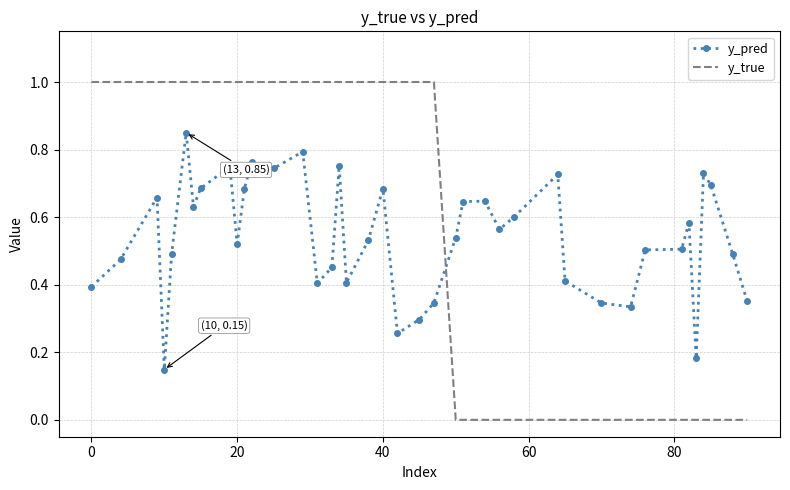

How many intersections are there between y_pred and y_true?

1